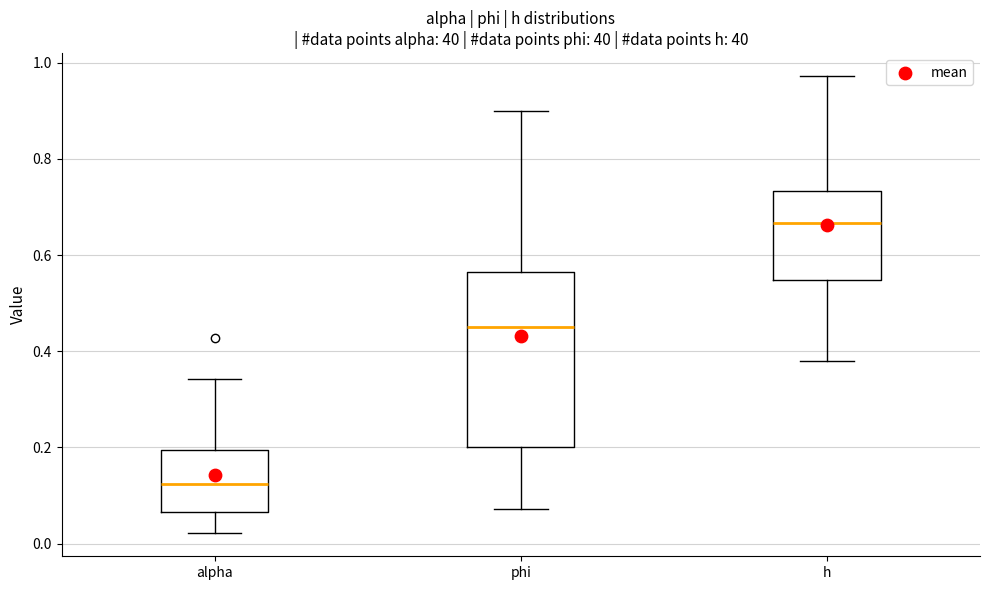

Reading left to right, read every box against the y-axis: the position of its median line, the range the box covers, and the ends of its whiskers. The values are not printed on the chart, so give them approximately, as read against the axis.

alpha: median 0.12, box 0.06 to 0.20, whiskers 0.02 to 0.34
phi: median 0.44, box 0.20 to 0.56, whiskers 0.08 to 0.90
h: median 0.66, box 0.54 to 0.74, whiskers 0.38 to 0.98